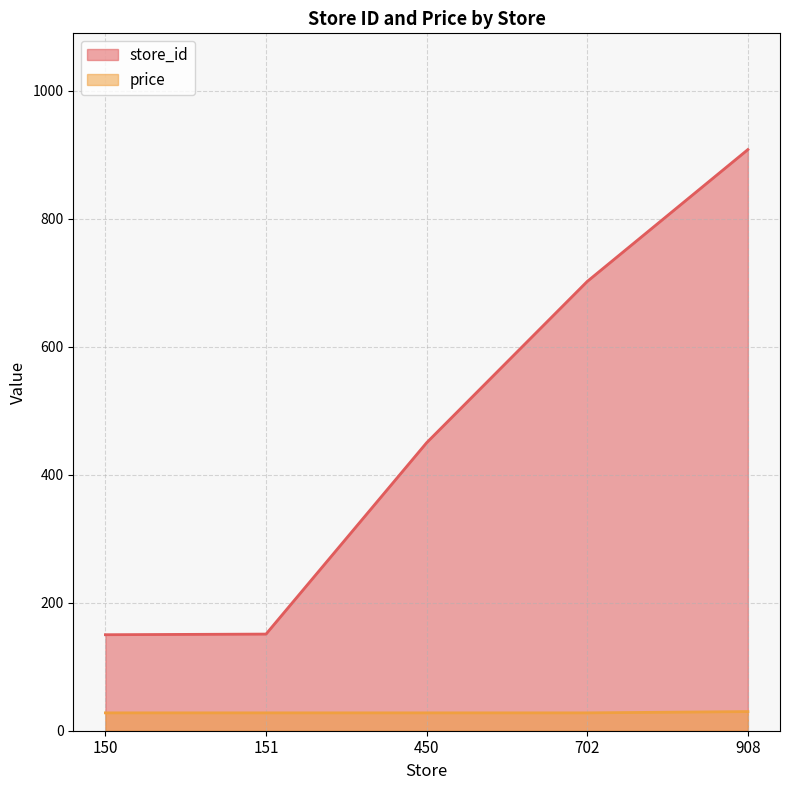

Reading left to right, transcribe all the data shown in this chart.

store_id: 150=150.0	151=151.0	450=450.0	702=702.0	908=908.0
price: 150=27.9	151=27.9	450=27.9	702=27.9	908=29.9